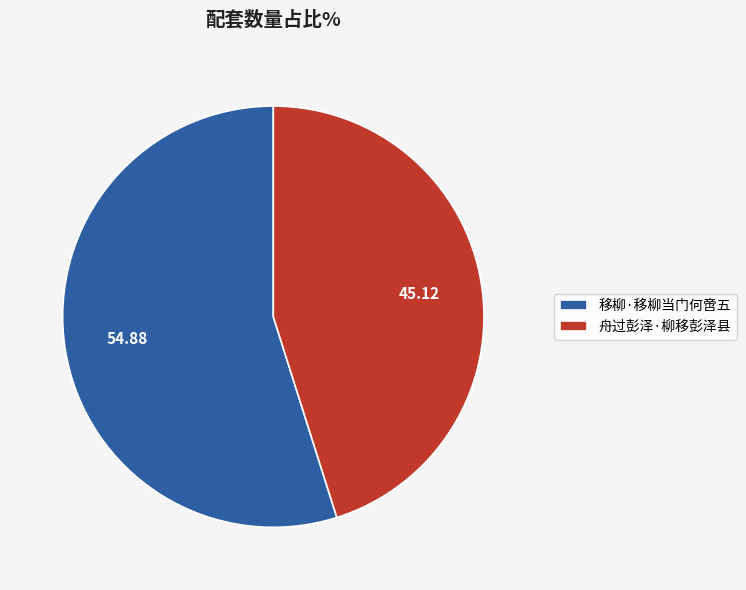

Is it true that 移柳·移柳当门何啻五 is 55% of the pie?

True